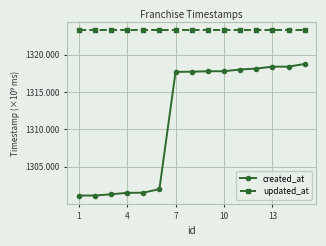

What is the smallest value displayed?

1301.1